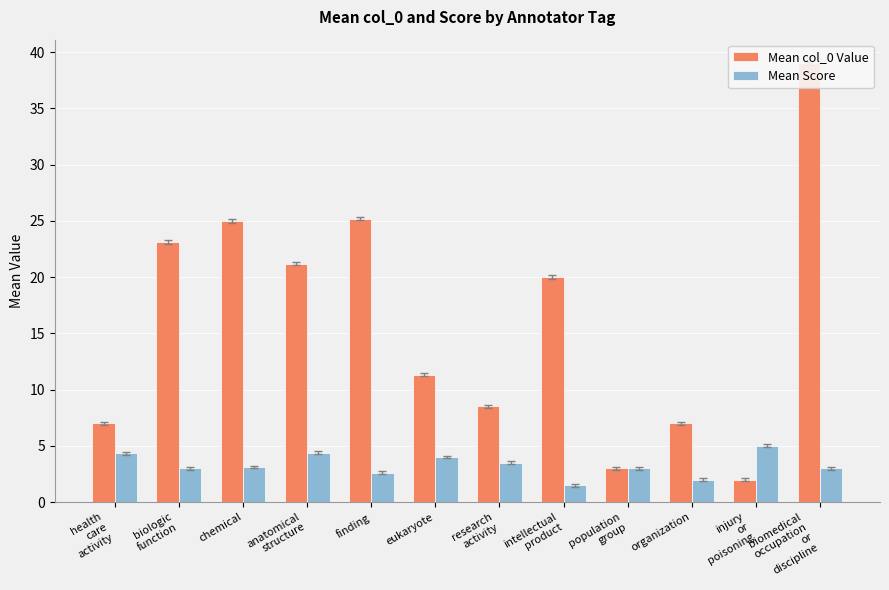

Is it true that Mean col_0 Value equals 7.0 at health
care
activity?

True